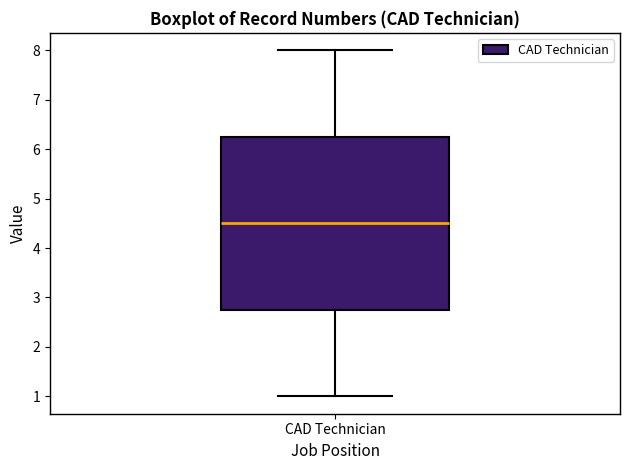

Read this box plot against the y-axis: the position of the median line, the range covered by the box, and the ends of both whiskers. The values are not printed on the chart, so give them approximately, as read against the axis.

median 4.5, box 2.8 to 6.3, whiskers 1.0 to 8.0